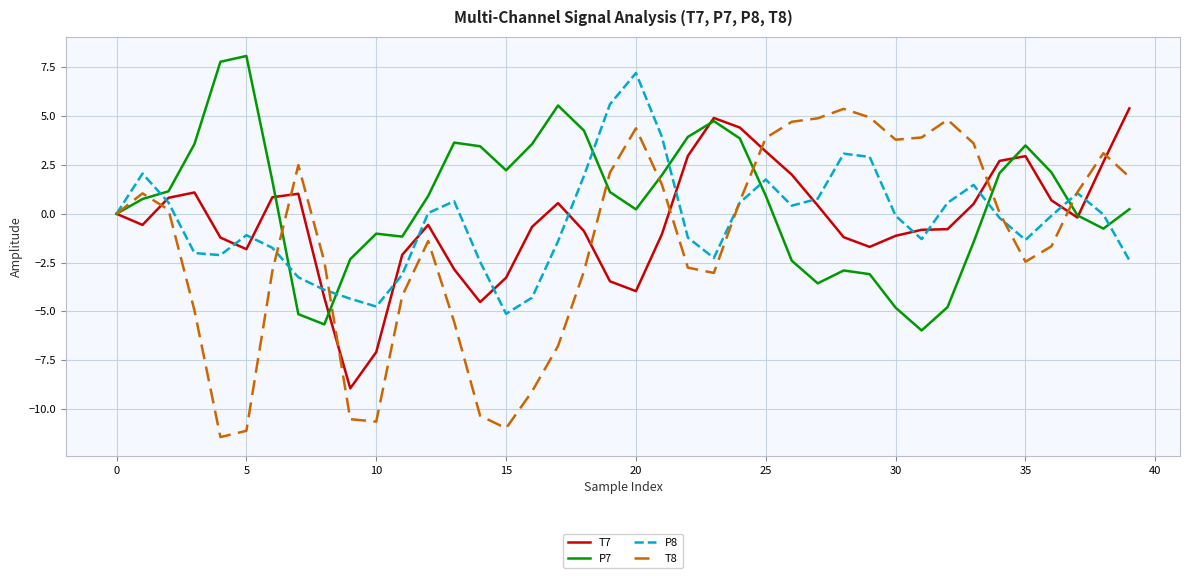

Which series has the largest range (max minus min)?

T8